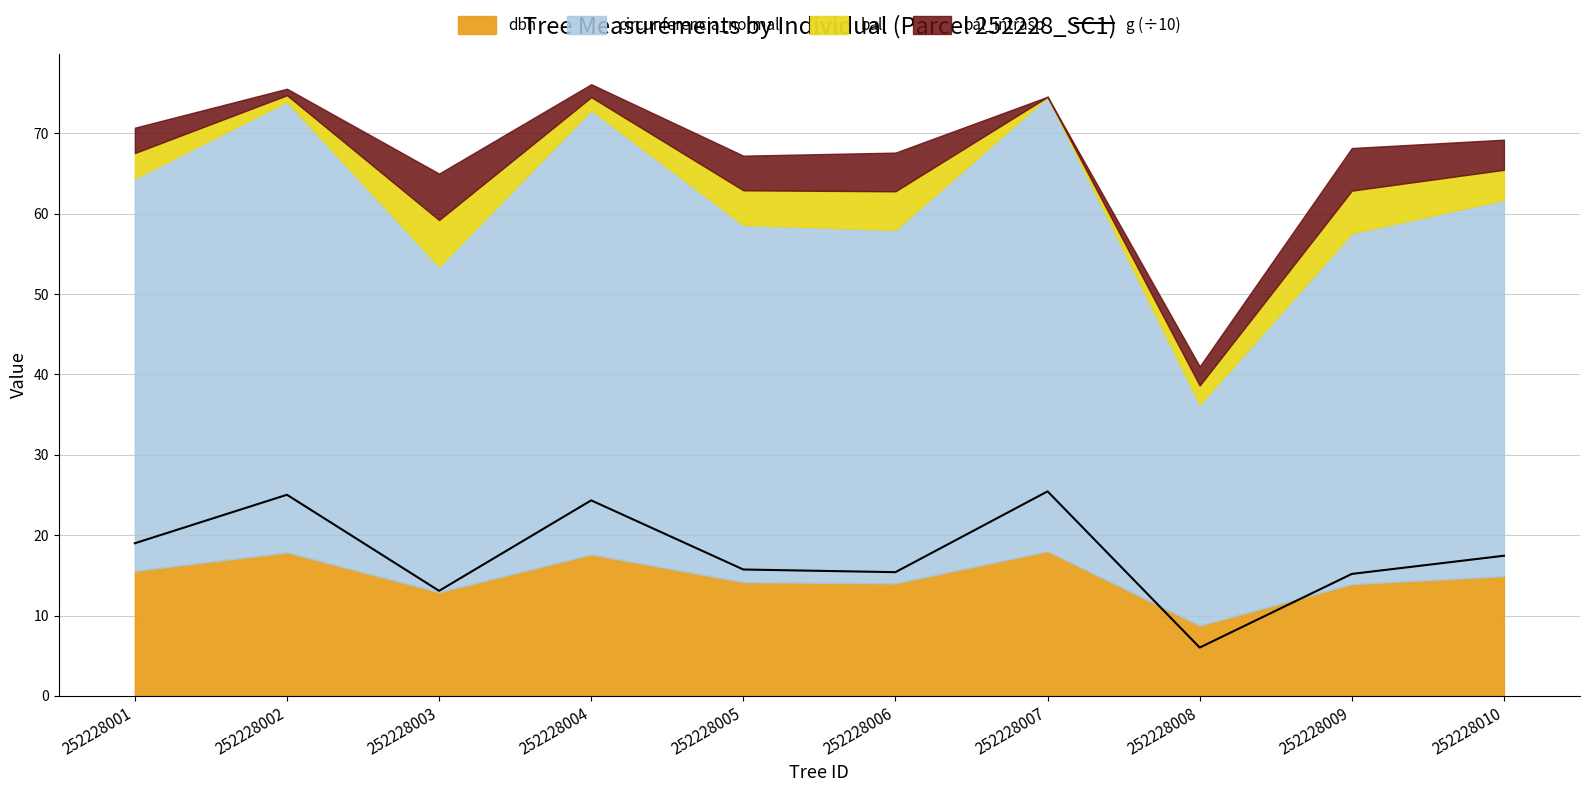

True or false: g (÷10) has a value of 10.1 at 252228001.

False